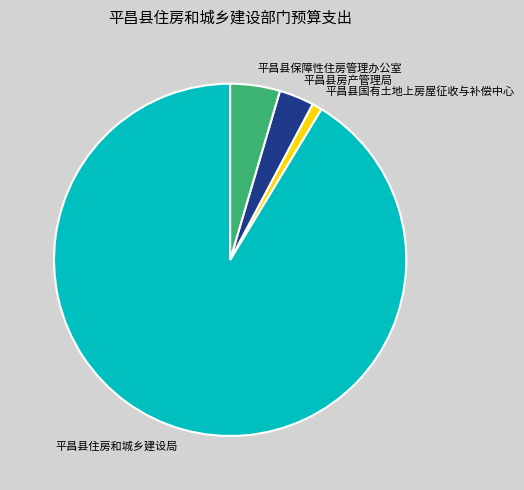

Between 平昌县国有土地上房屋征收与补偿中心 and 平昌县保障性住房管理办公室, which is larger?

平昌县保障性住房管理办公室